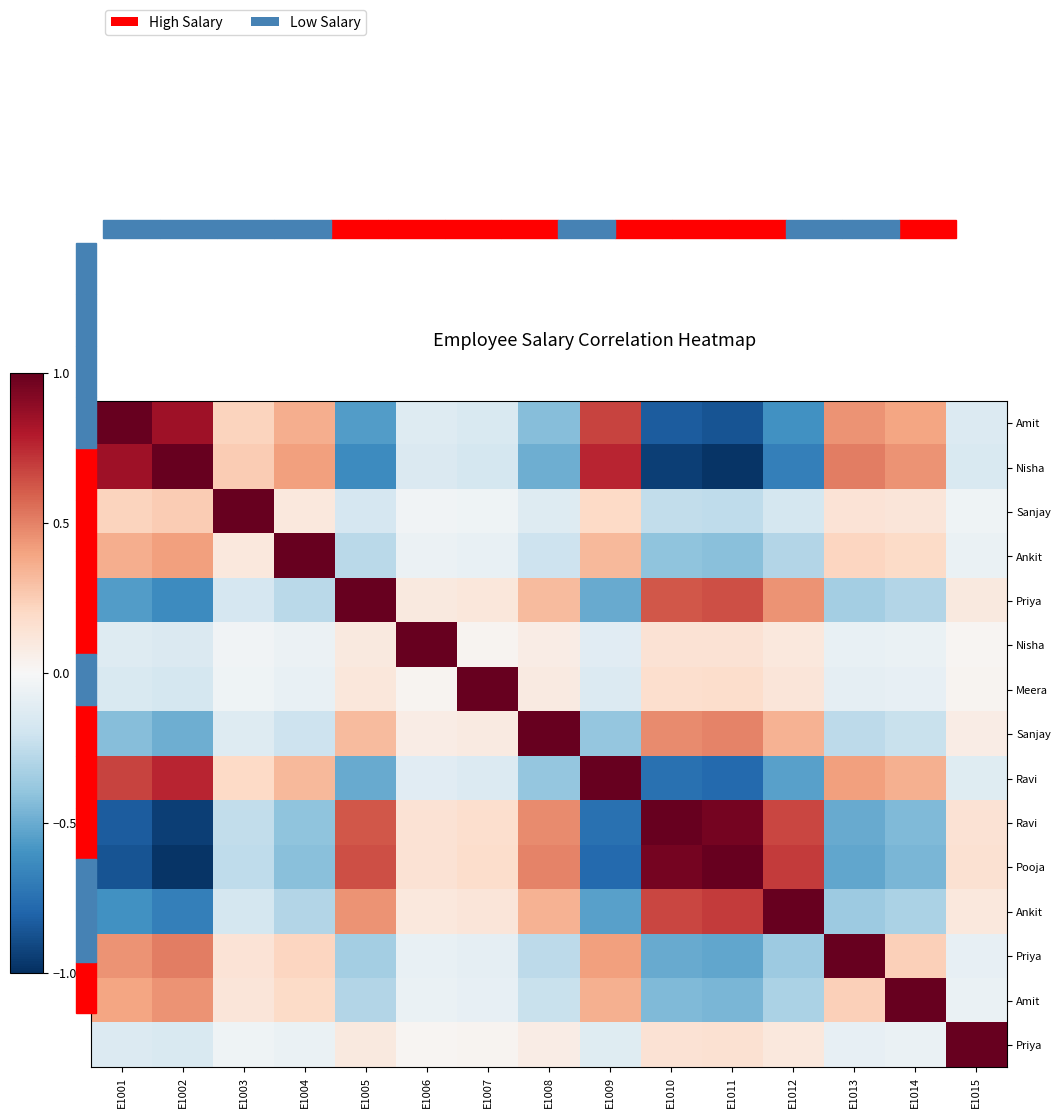

At which category is the sum across all series the highest?

E1006